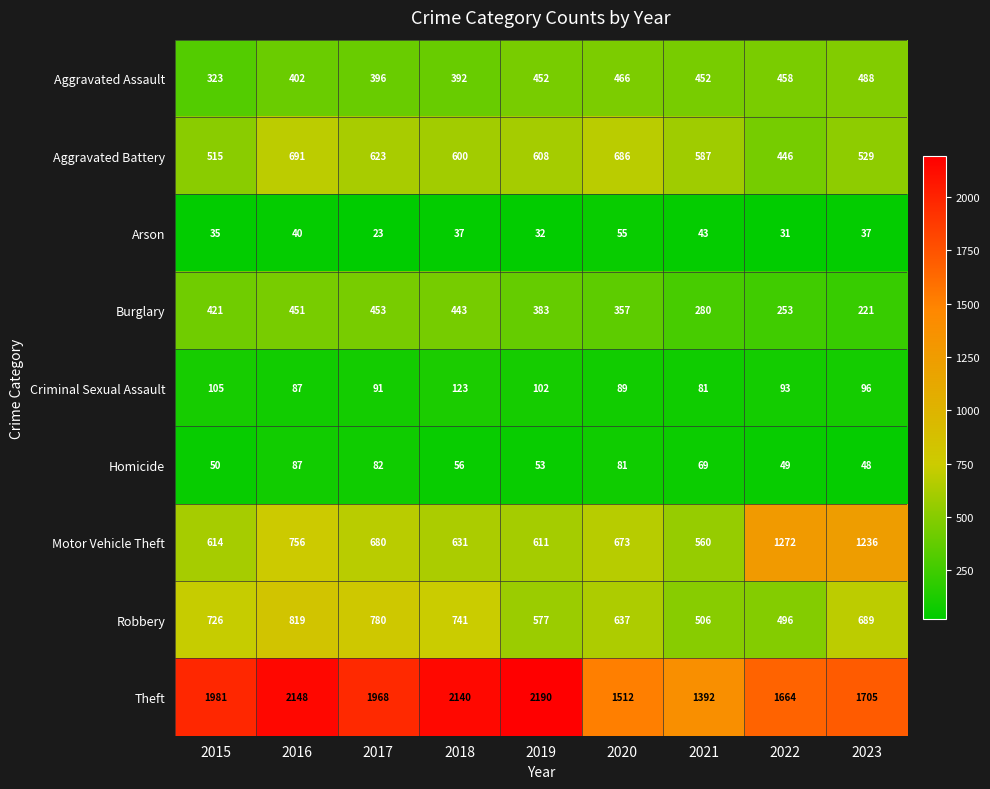

Which series has the largest total across all categories?

Theft